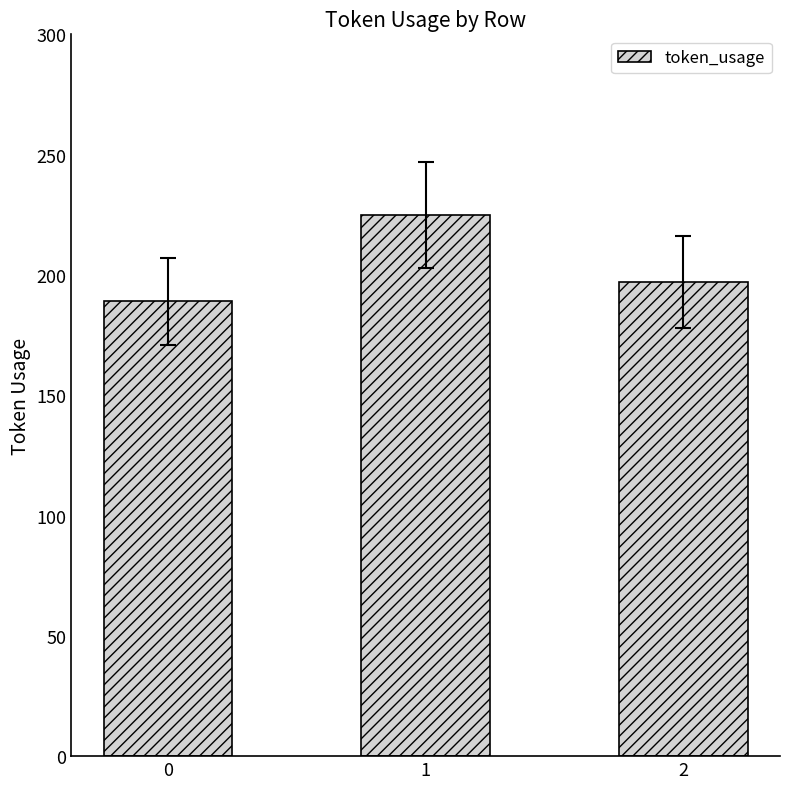

What is the minimum value shown in the chart?

189